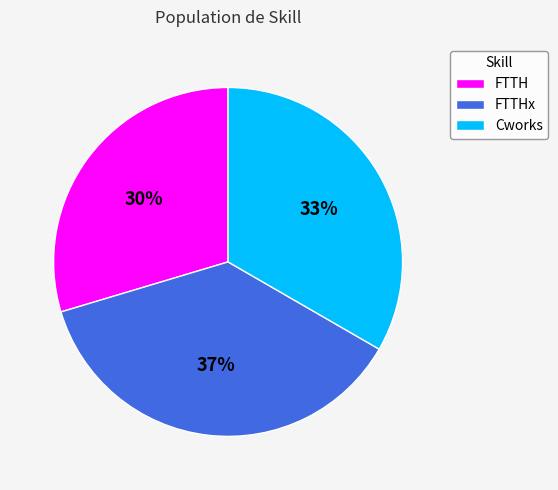

Is it true that FTTH is 15% of the pie?

False